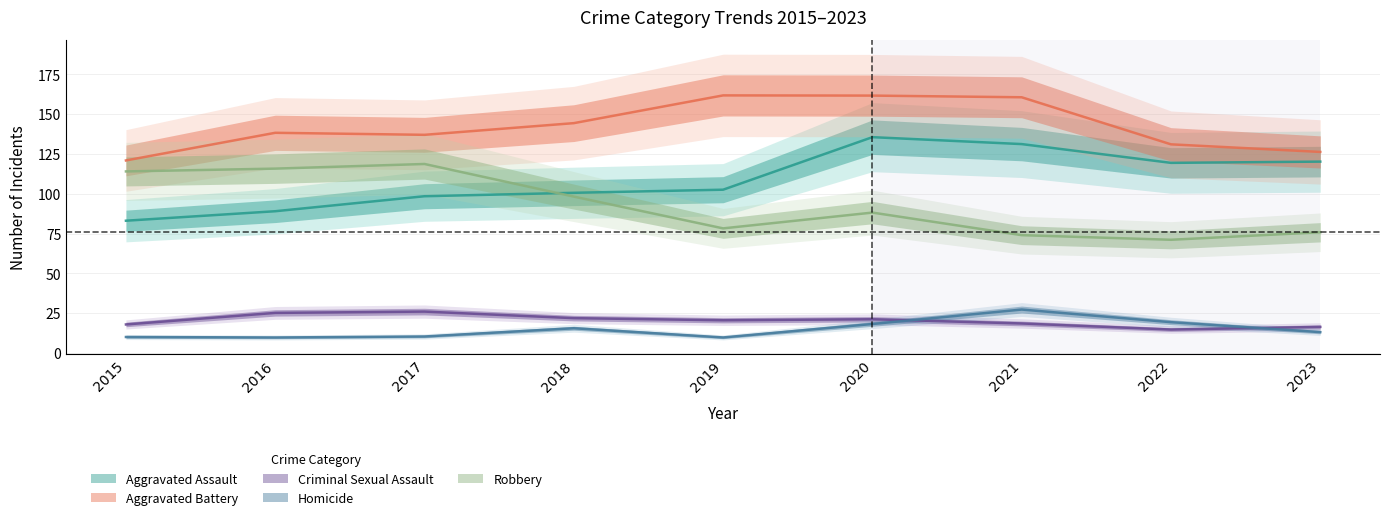

The value of Criminal Sexual Assault at 2018 is 21. True or false?

True